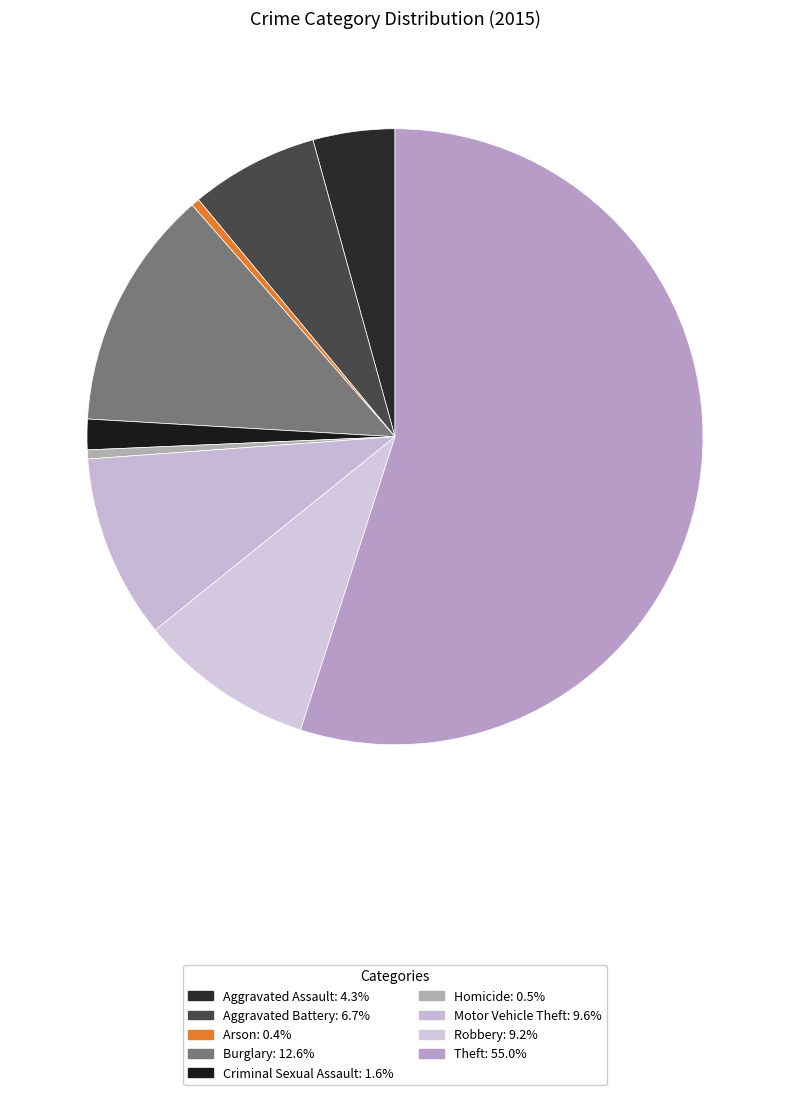

Does any single category account for the majority?

Yes